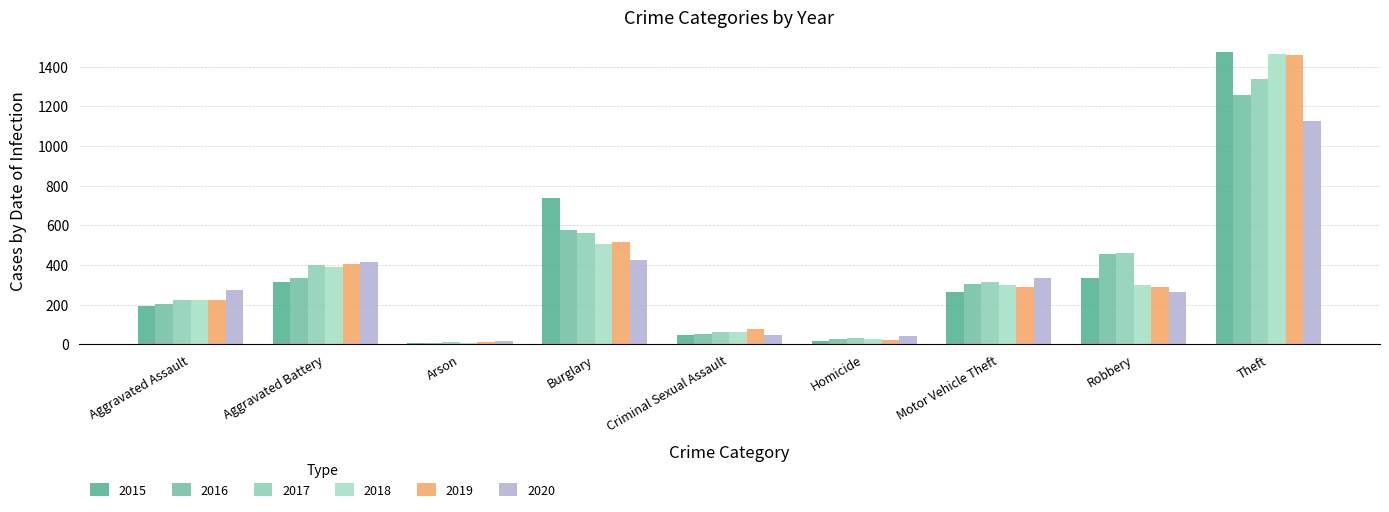

What is the average value of the 2019 series?

366